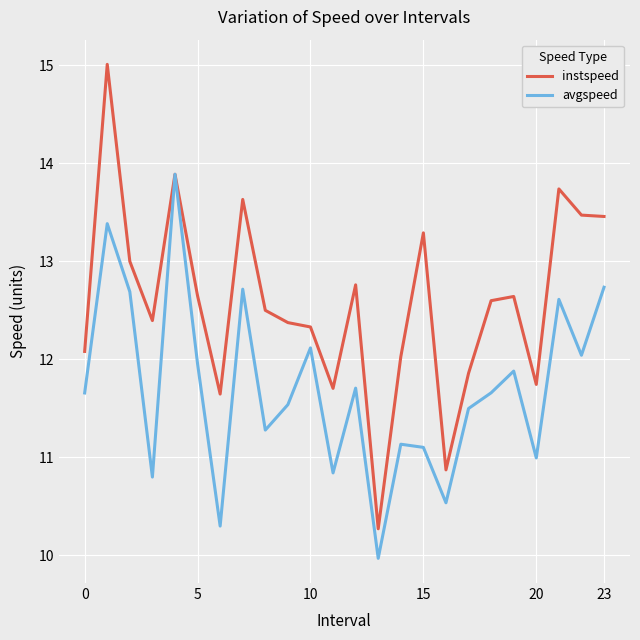

Reading left to right, extract all data points from this chart.

instspeed: 12.1	15.0	13.0	12.4	13.9	12.6	11.6	13.6	12.5	12.4	12.3	11.7	12.8	10.3	12.0	13.3	10.9	11.9	12.6	12.6	11.7	13.7	13.5	13.5
avgspeed: 11.7	13.4	12.7	10.8	13.9	12.0	10.3	12.7	11.3	11.5	12.1	10.8	11.7	10.0	11.1	11.1	10.5	11.5	11.7	11.9	11.0	12.6	12.0	12.7